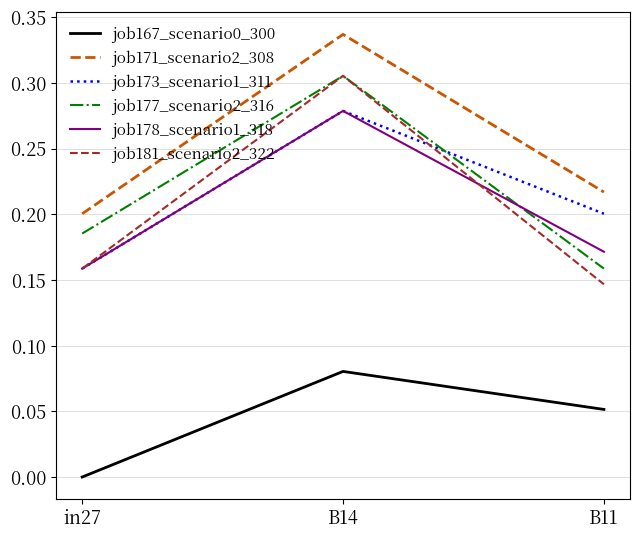

What is the total value across all series at in27?

0.9